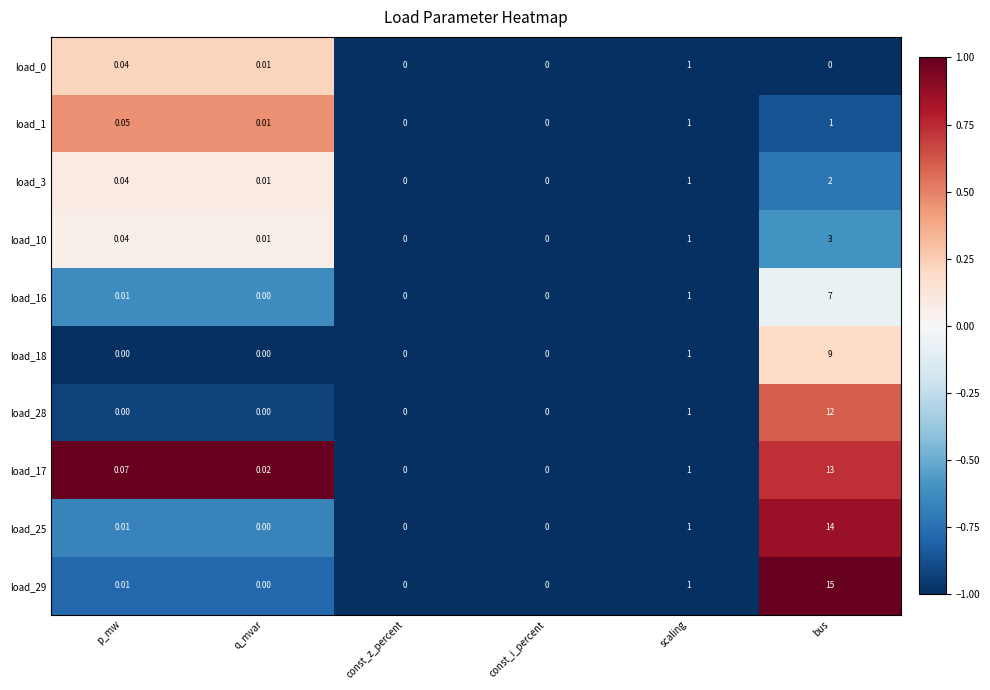

Between const_z_percent and bus, which series saw the biggest shift?

load_29